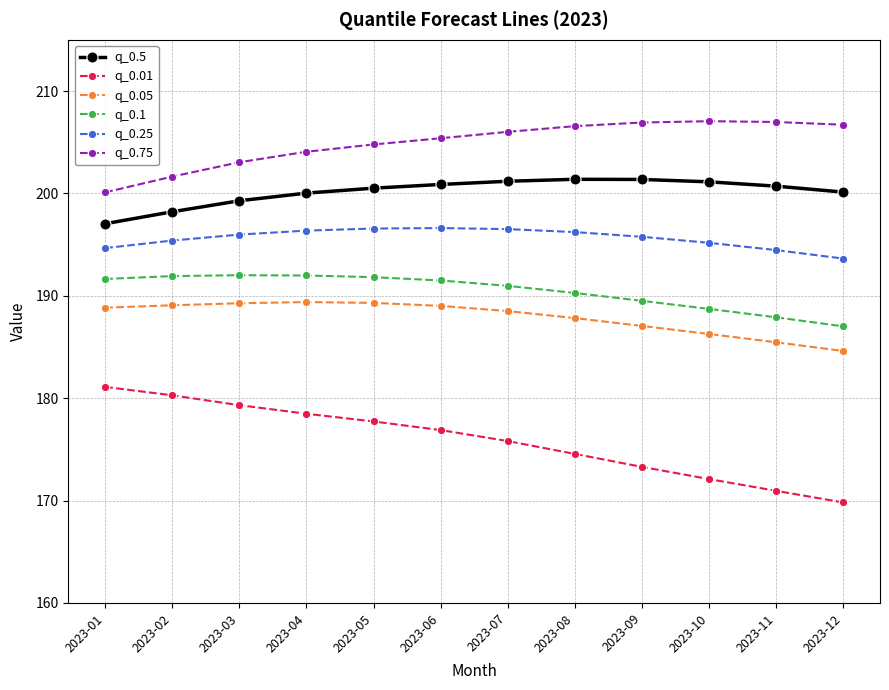

What is the sum of all q_0.1 values?

2285.3